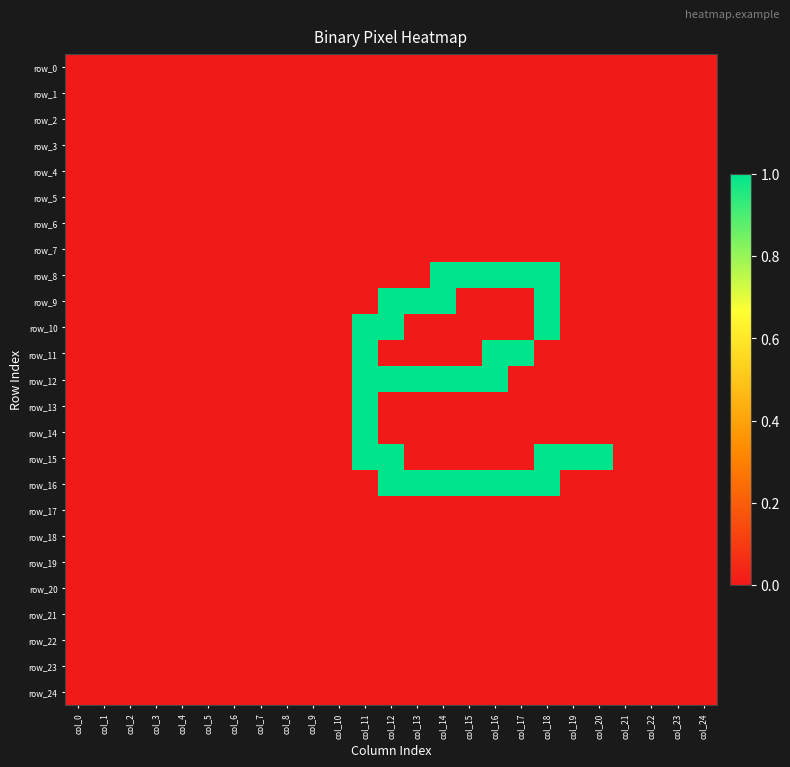

Rank the series at col_23 from highest to lowest value.

row_0, row_1, row_2, row_3, row_4, row_5, row_6, row_7, row_8, row_9, row_10, row_11, row_12, row_13, row_14, row_15, row_16, row_17, row_18, row_19, row_20, row_21, row_22, row_23, row_24